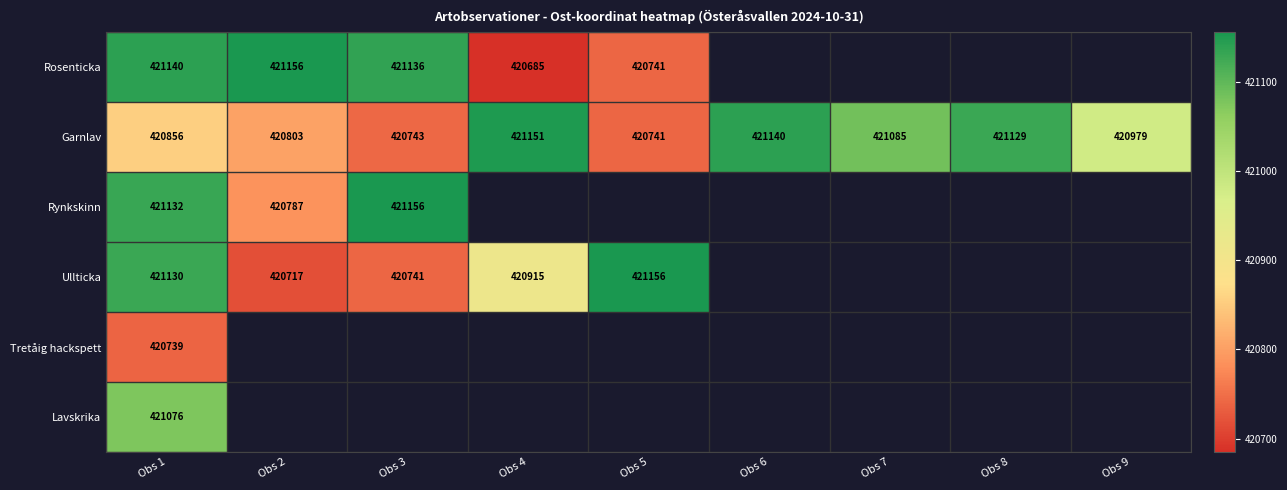

What is the total value across all series at Obs 1?

2526073